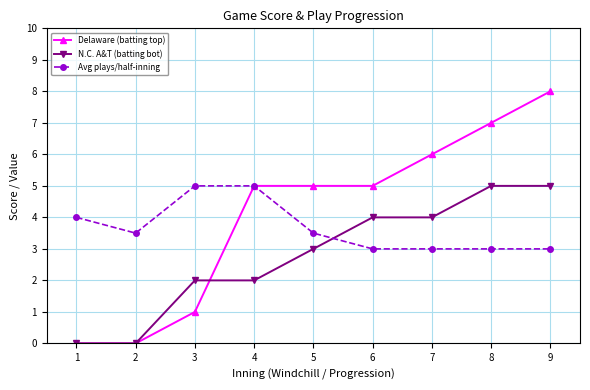

Rank the series at 5 from highest to lowest value.

Delaware (batting top), Avg plays/half-inning, N.C. A&T (batting bot)